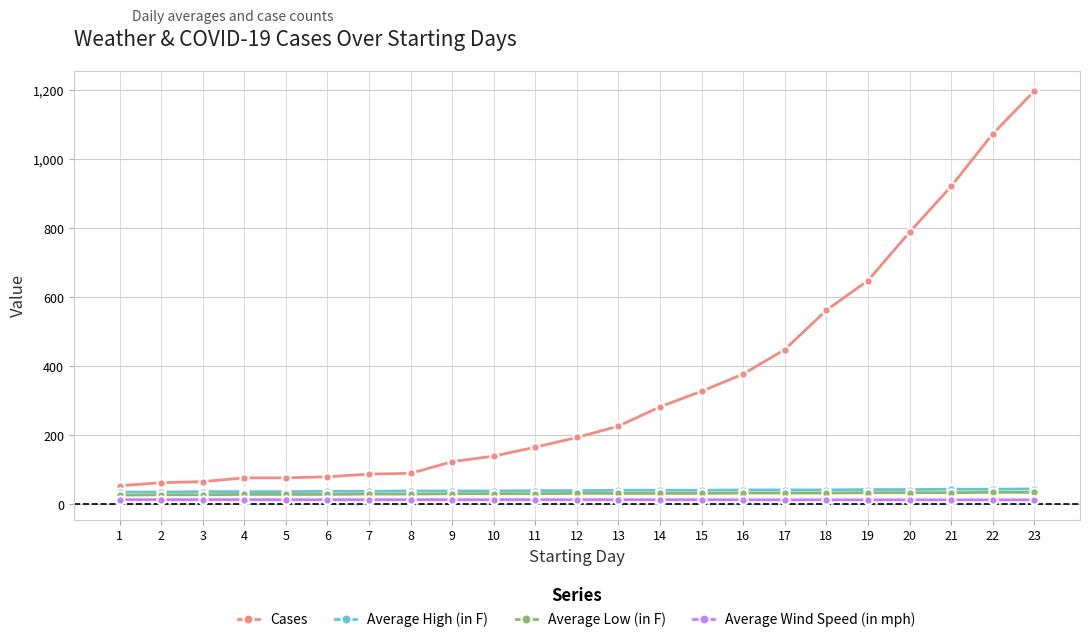

What is the minimum value for Average Low (in F)?

27.0